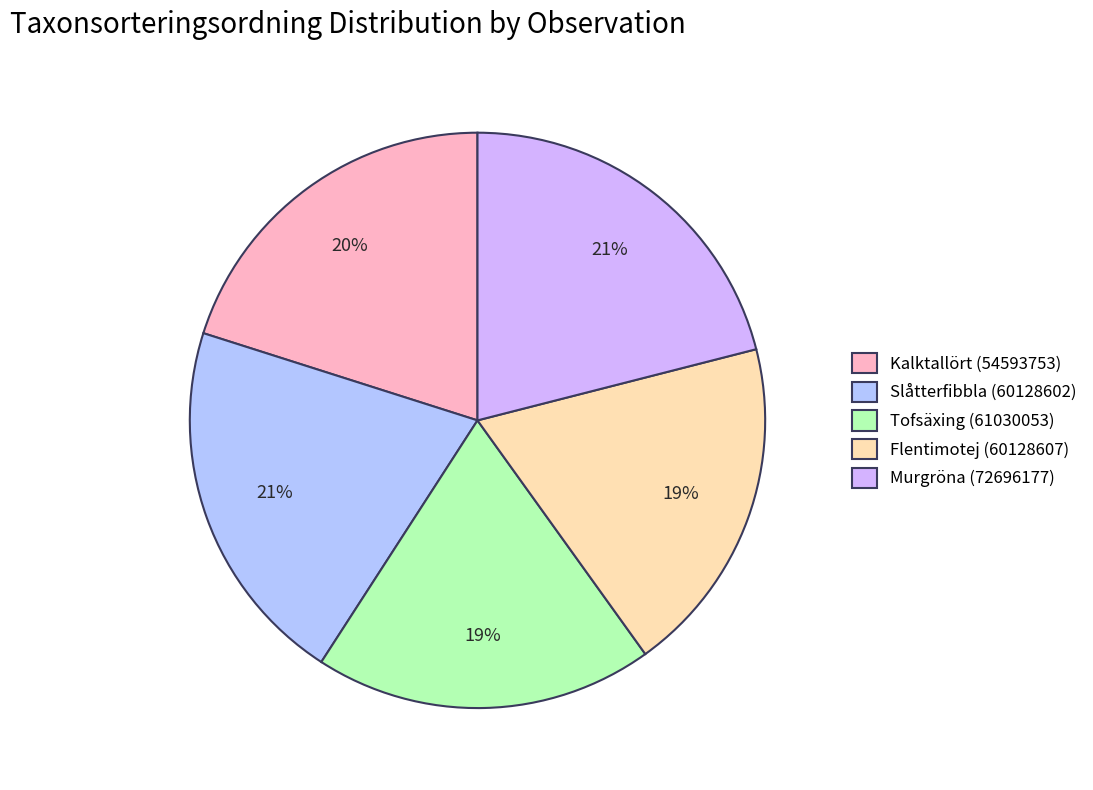

What is the largest slice in the pie chart?

Murgröna (72696177)